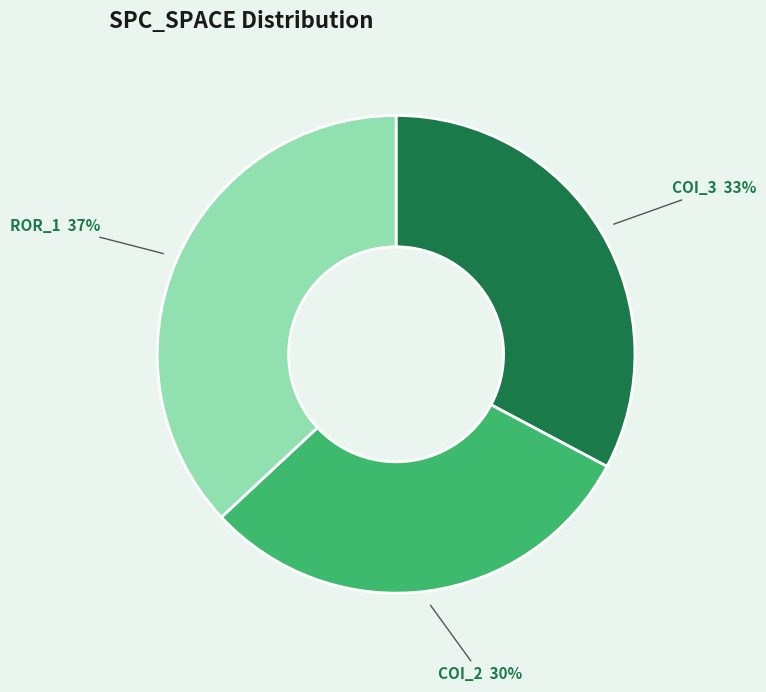

Is there a majority slice in this chart?

No